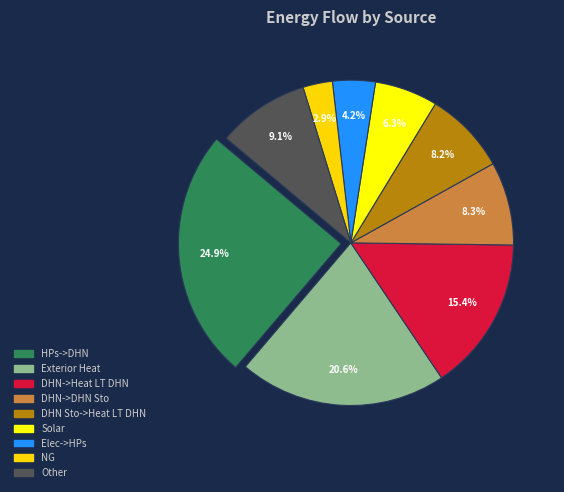

How many segments does this pie chart have?

9